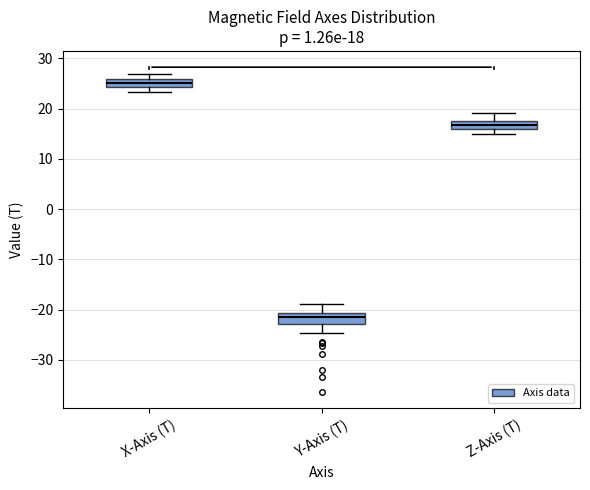

Which box has the highest median line?

X-Axis (T)